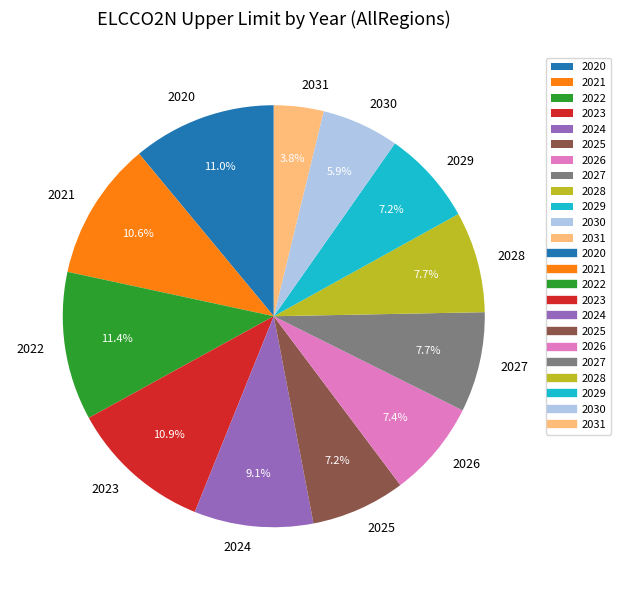

What percentage is the 2023 slice, to the nearest percent?

11%